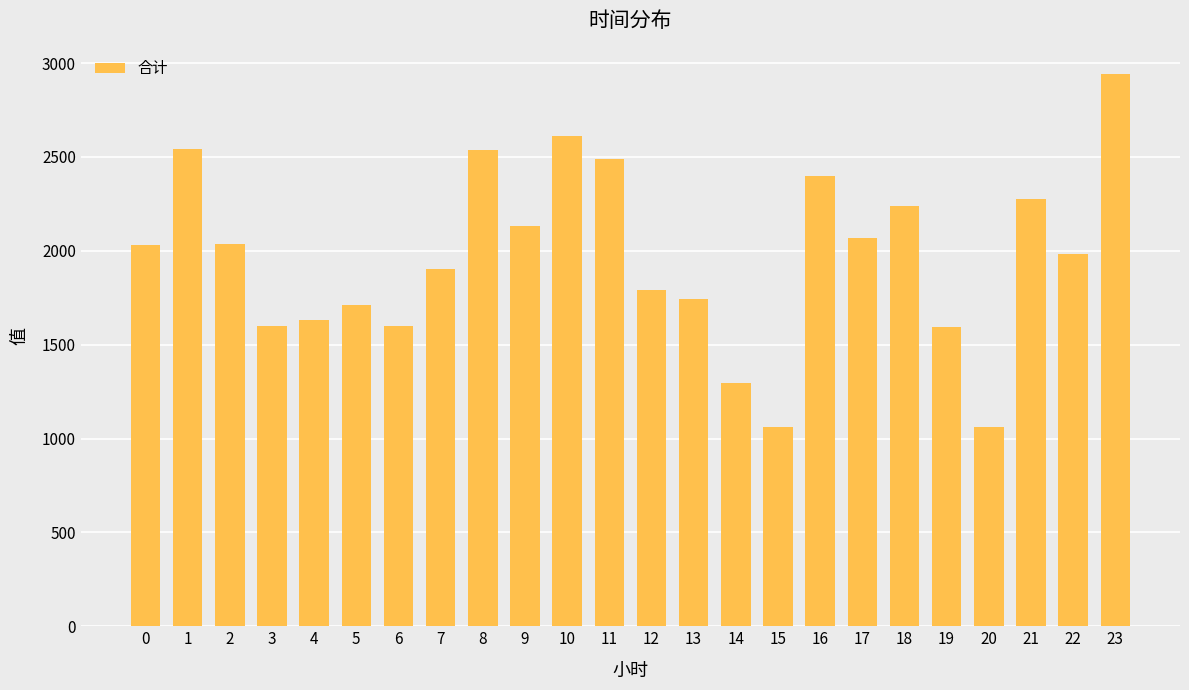

What is the difference between the maximum and minimum values?

1881.7